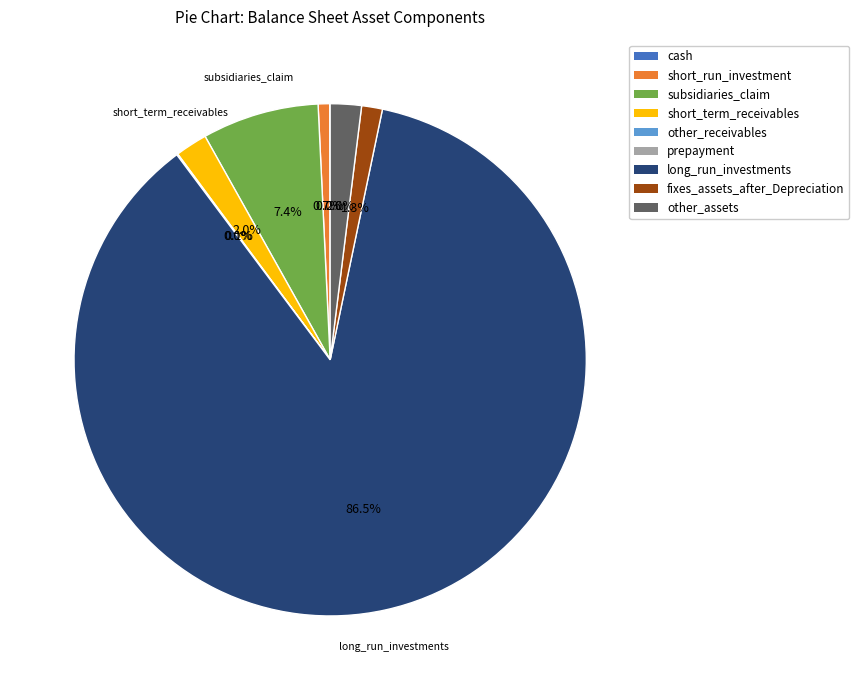

What portion of the pie excludes other_assets?

98.0%